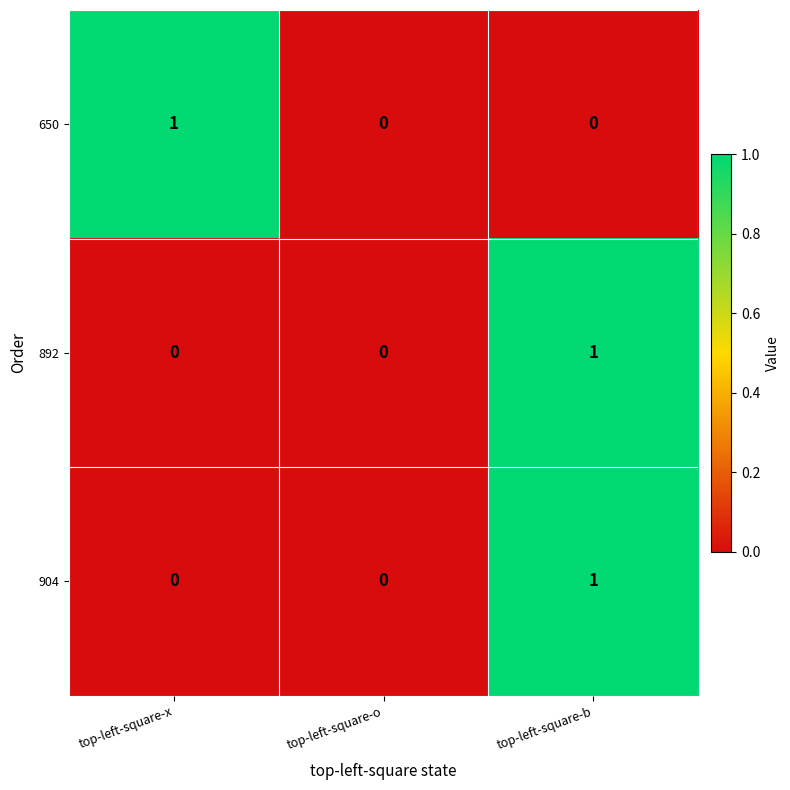

The 892 series shows -1 at top-left-square-o. True or false?

False